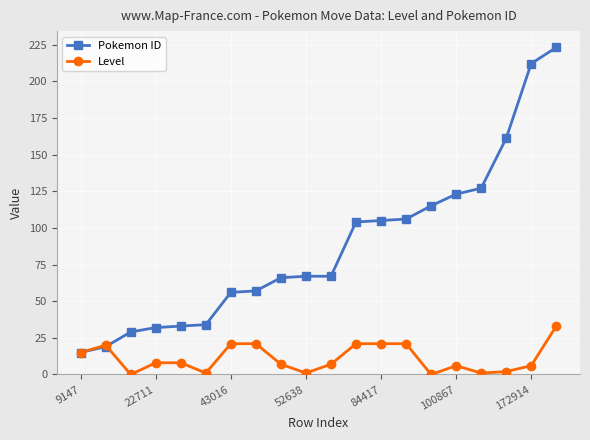

What is the average value of the Pokemon ID series?

88